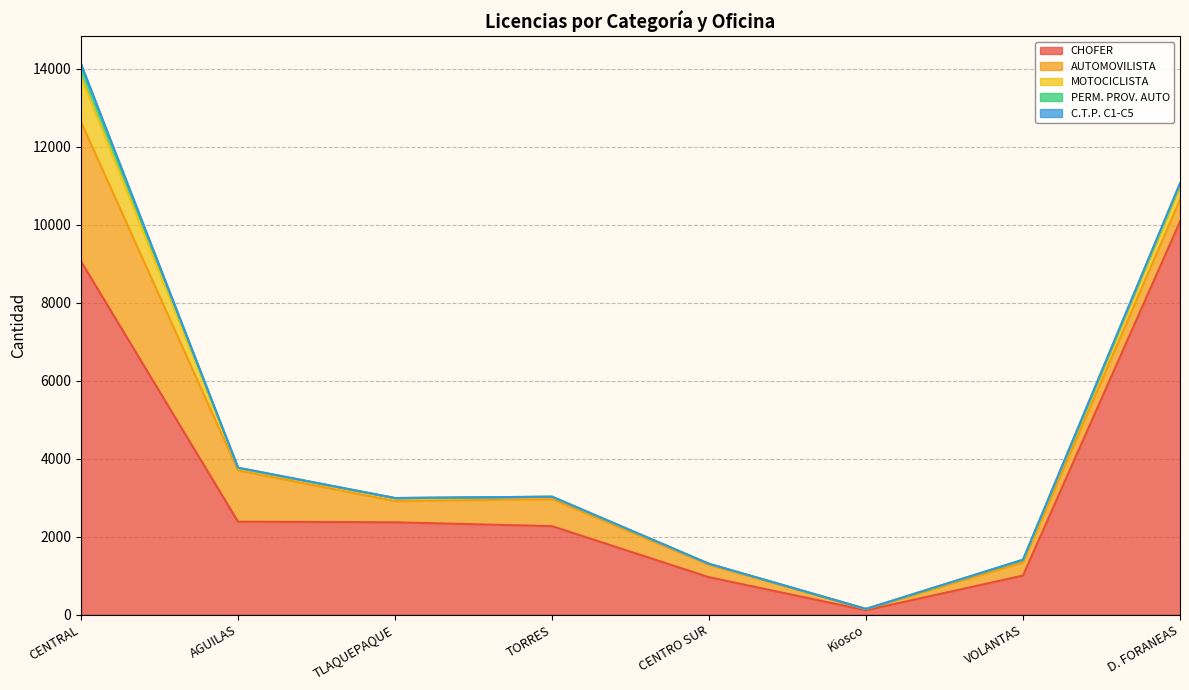

Reading right to left, transcribe all the data shown in this chart.

CHOFER: D. FORANEAS=10081	VOLANTAS=1001	Kiosco=110	CENTRO SUR=959	TORRES=2269	TLAQUEPAQUE=2368	AGUILAS=2384	CENTRAL=9062
AUTOMOVILISTA: D. FORANEAS=569	VOLANTAS=335	Kiosco=30	CENTRO SUR=317	TORRES=692	TLAQUEPAQUE=545	AGUILAS=1314	CENTRAL=3576
MOTOCICLISTA: D. FORANEAS=348	VOLANTAS=66	Kiosco=5	CENTRO SUR=25	TORRES=62	TLAQUEPAQUE=76	AGUILAS=57	CENTRAL=1161
PERM. PROV. AUTO: D. FORANEAS=63	VOLANTAS=0	Kiosco=0	CENTRO SUR=2	TORRES=2	TLAQUEPAQUE=1	AGUILAS=13	CENTRAL=265
C.T.P. C1-C5: D. FORANEAS=0	VOLANTAS=8	Kiosco=0	CENTRO SUR=0	TORRES=0	TLAQUEPAQUE=0	AGUILAS=0	CENTRAL=66